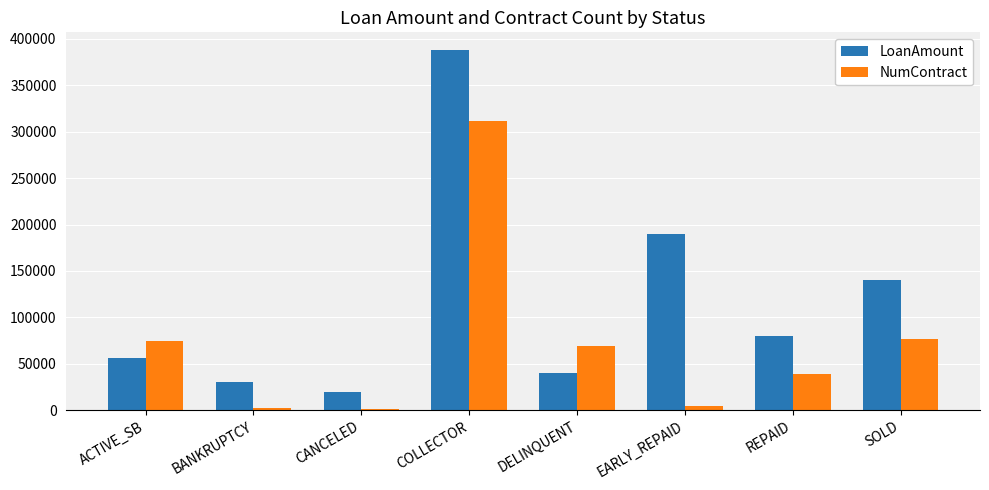

Are the bars horizontal?

No